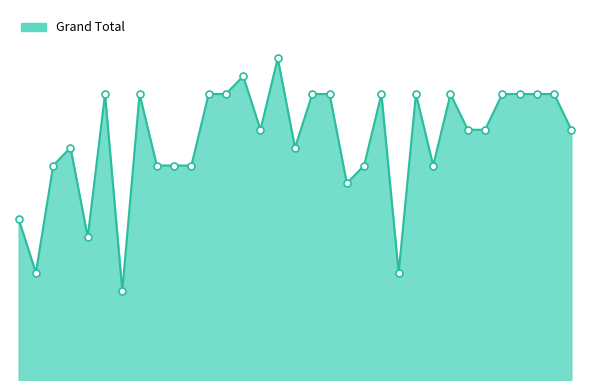

Does the chart have visible grid lines?

No